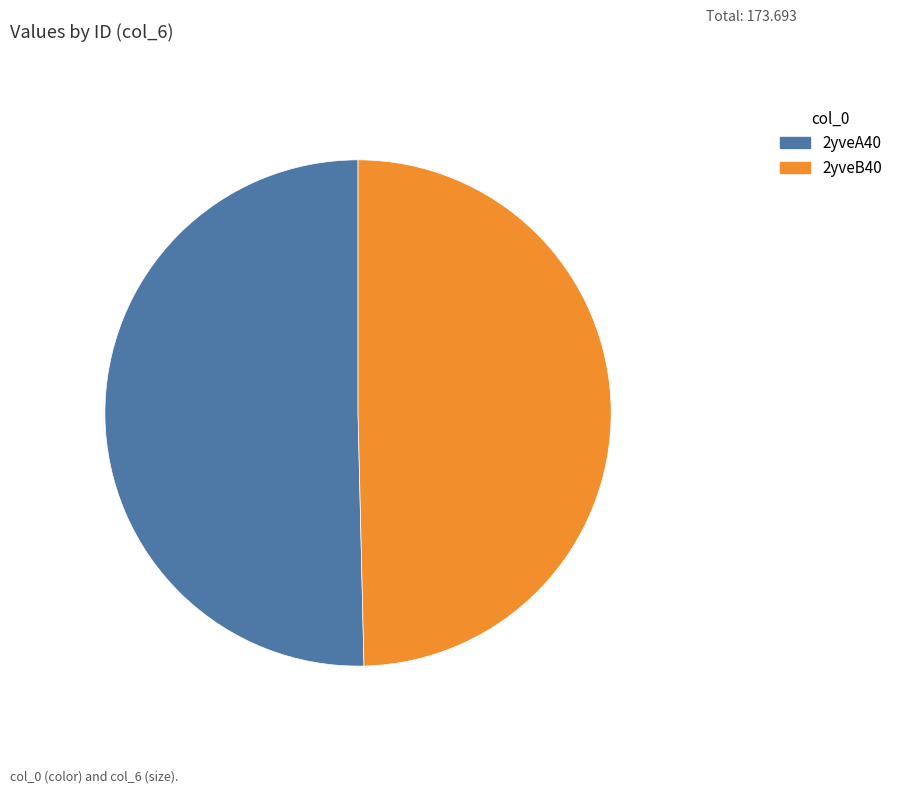

What is the smallest slice in the pie chart?

2yveB40